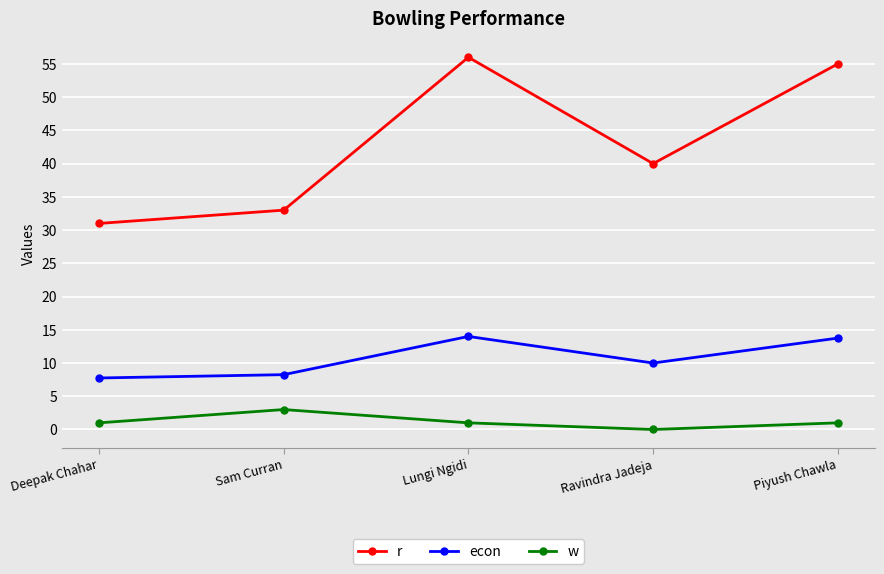

Rank the series by their average value, from lowest to highest.

w, econ, r